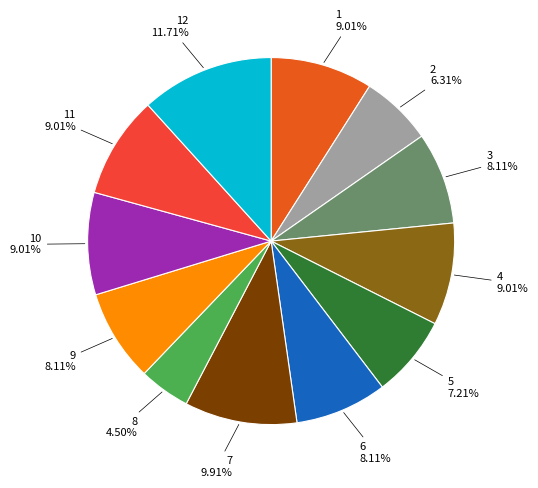

To the nearest percent, what is the difference between the 5 and 9 slice percentages?

1%